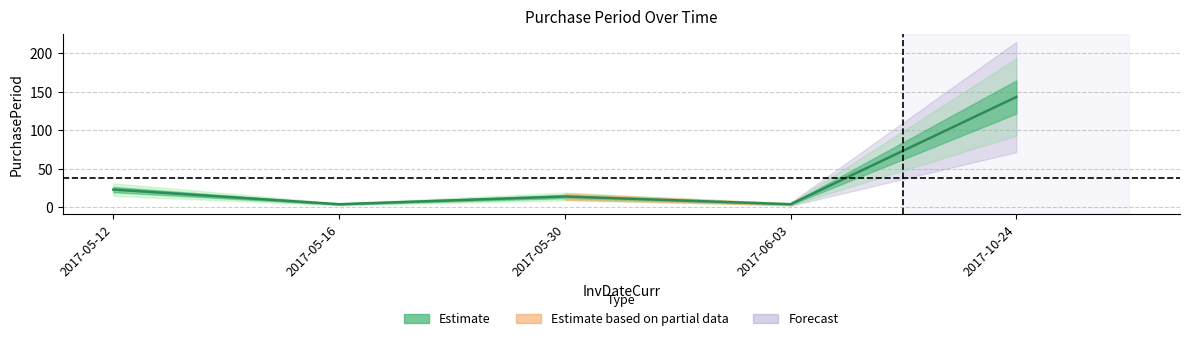

The chart shows a value of 4 at 2017-06-03. True or false?

True